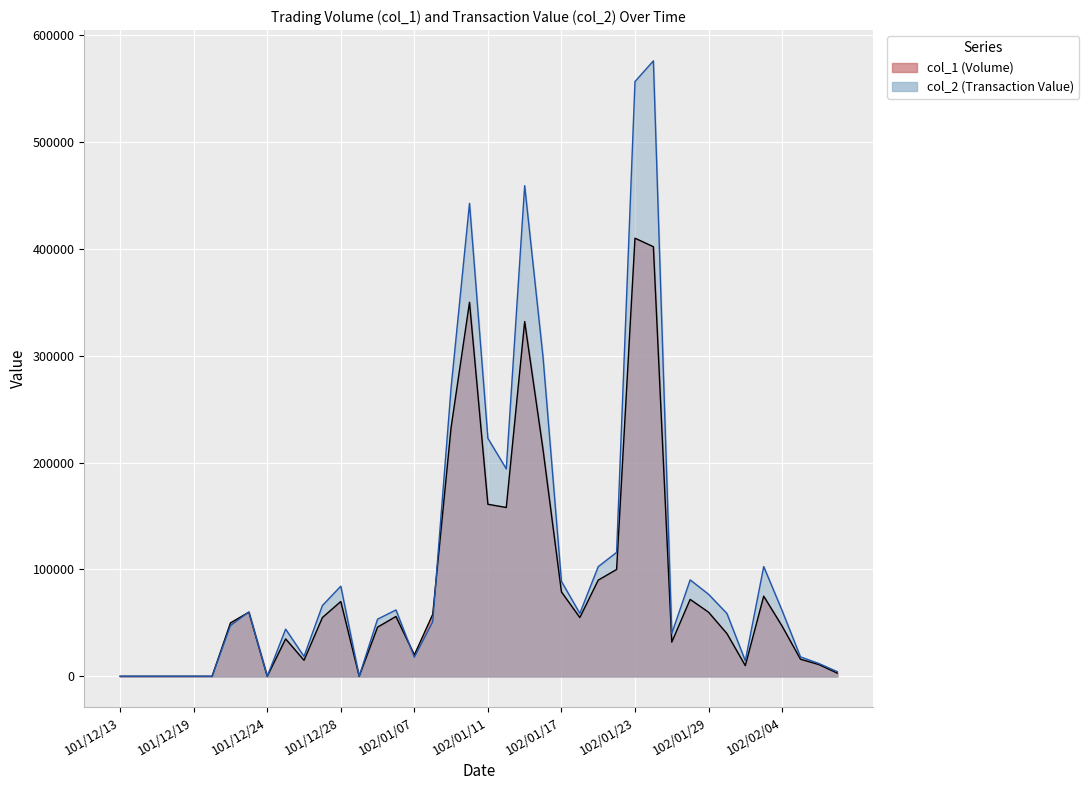

What is the label of the 24th point from the left?

102/01/16